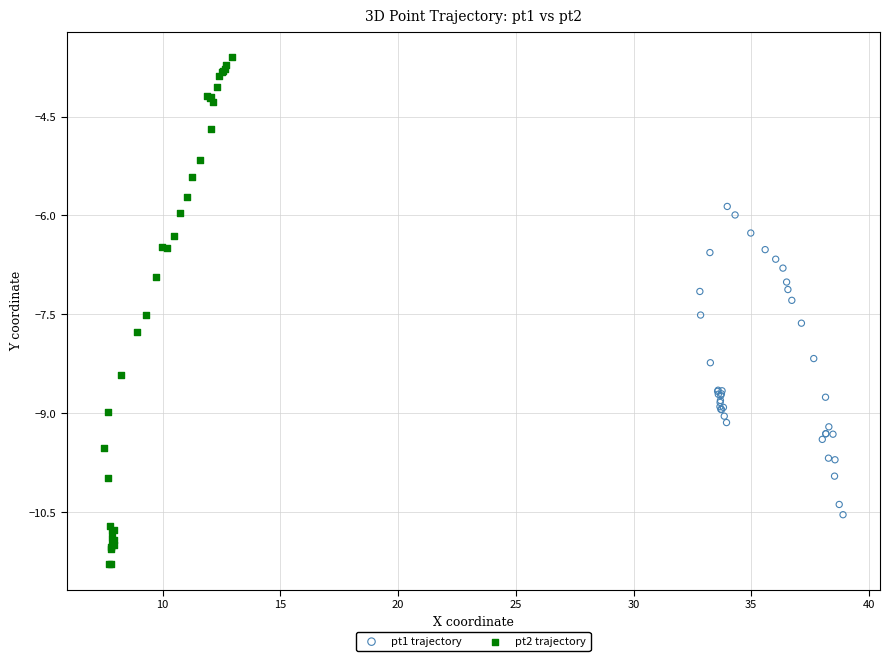

Which series has the widest spread of Y values?

pt2 trajectory